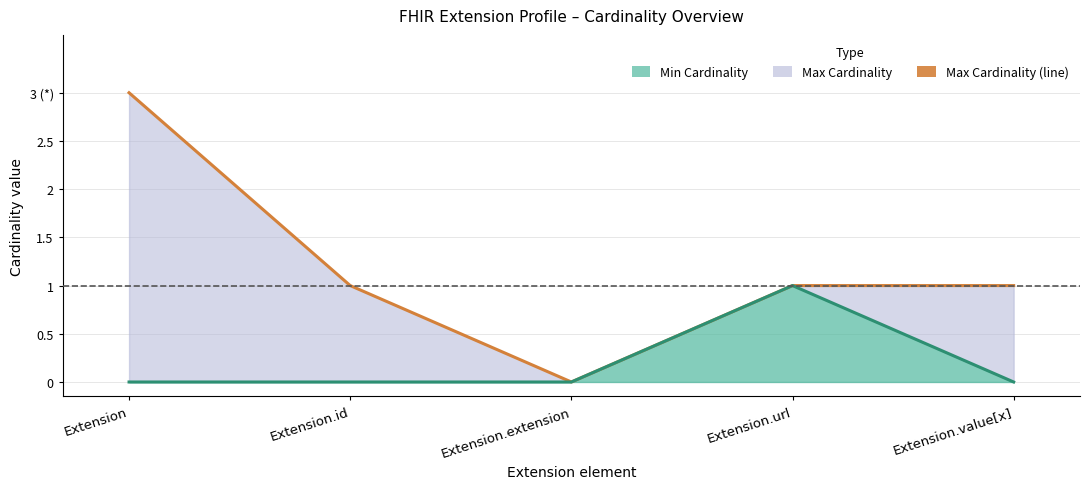

What is the sum of all Min Cardinality (line) values?

1